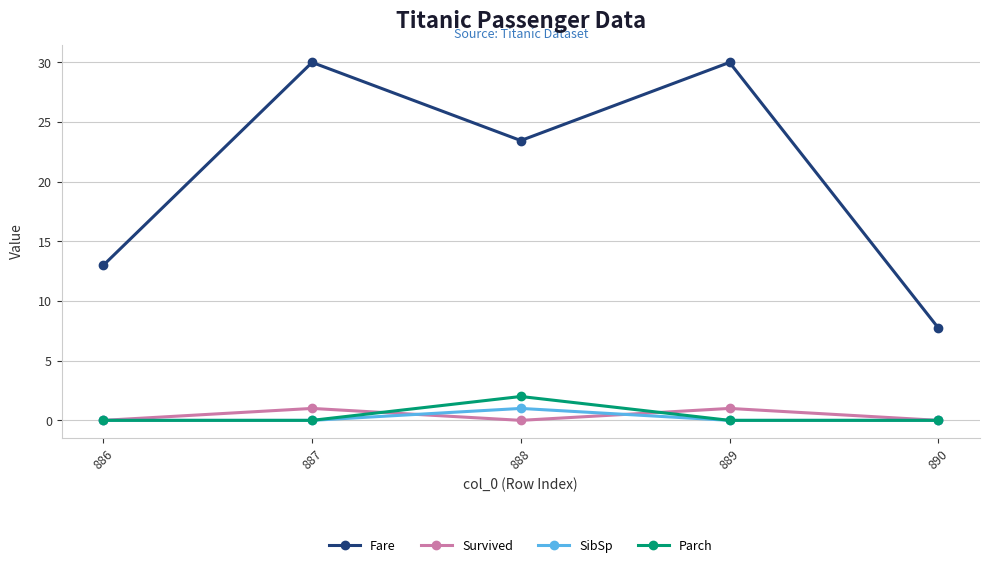

How many interior local peaks does the Parch series have?

1